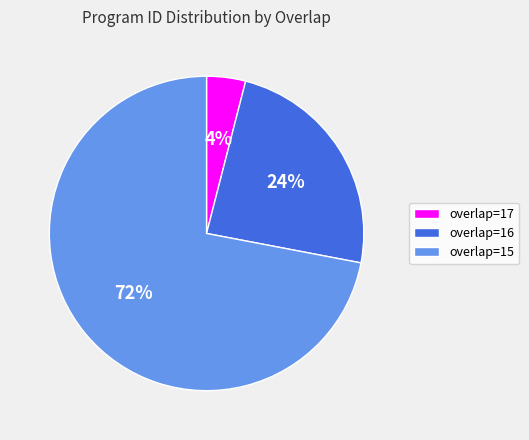

What percentage is the overlap=17 slice, to the nearest percent?

4%